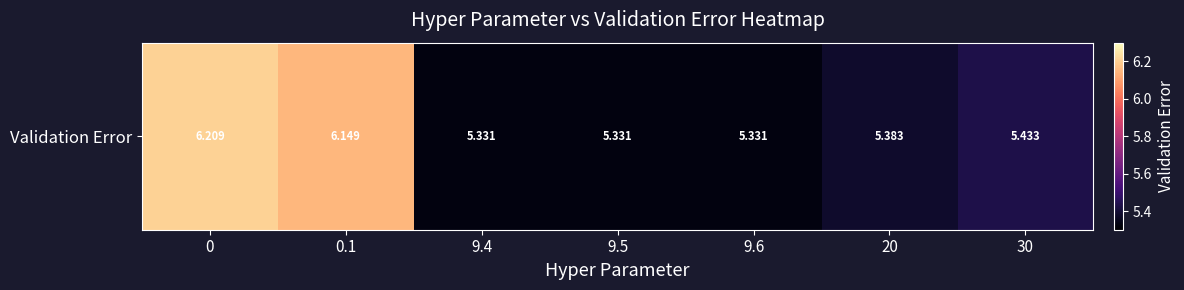

Rank the categories by value from highest to lowest.

0, 0.1, 30, 20, 9.6, 9.5, 9.4